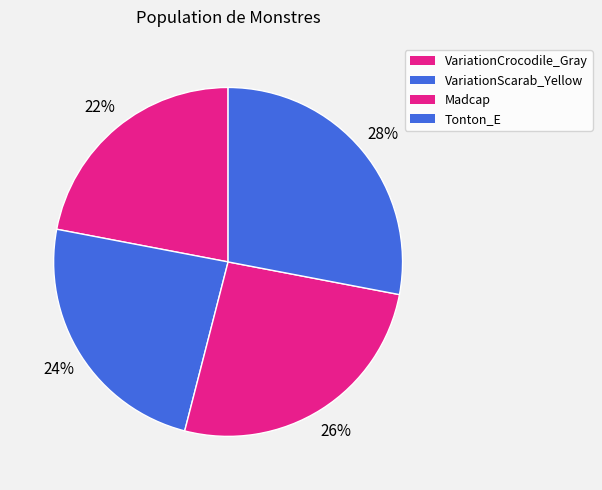

How many segments does this pie chart have?

4